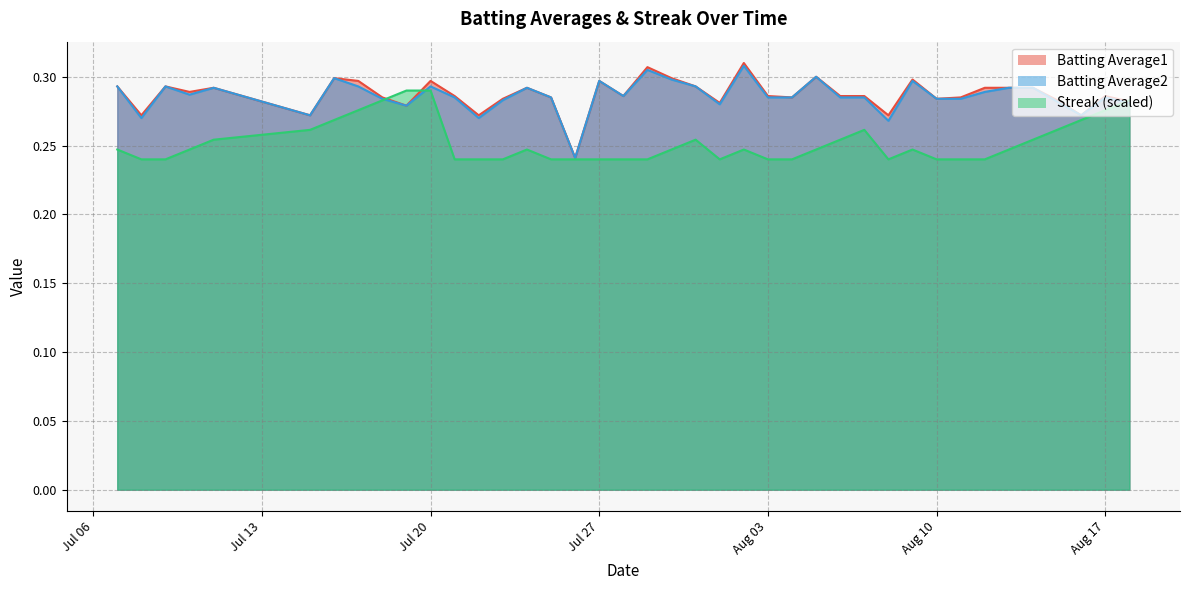

At which category is the sum across all series the highest?

Jul 20